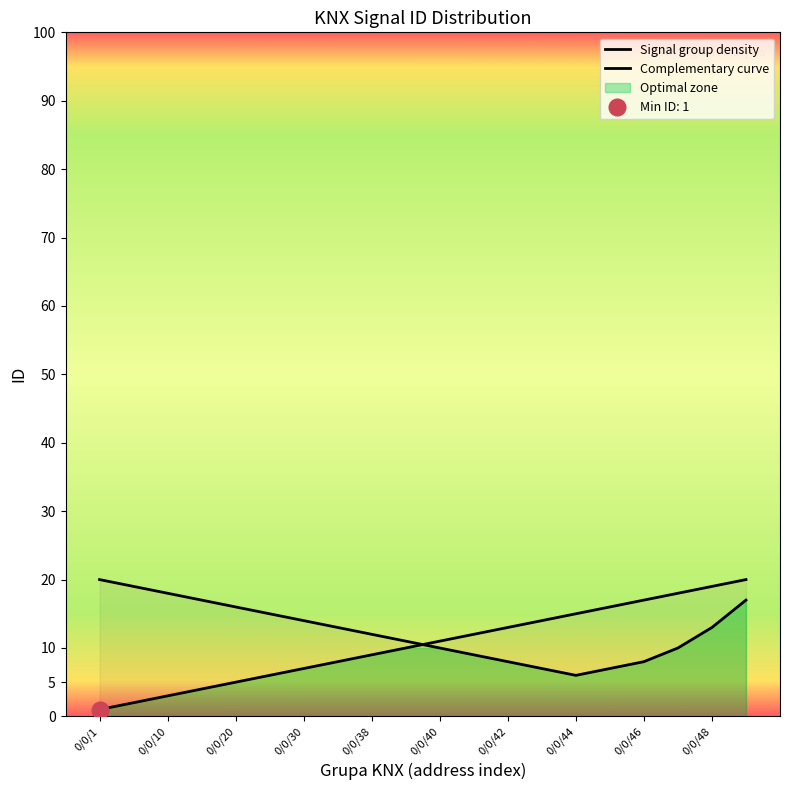

What is the minimum value for Signal group density?

1